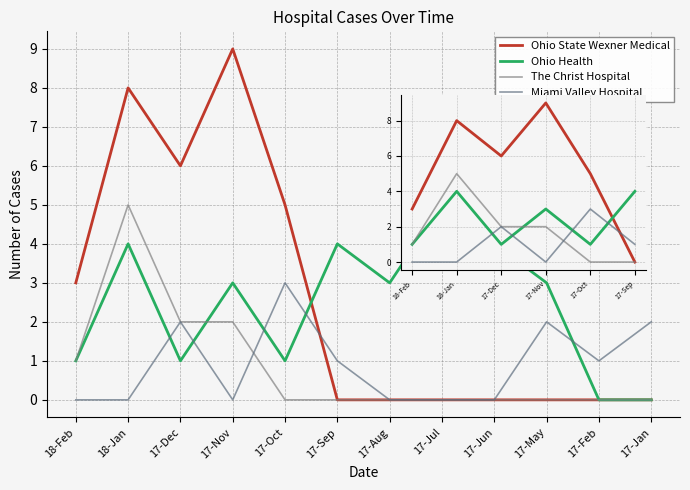

How many lines are shown in the chart?

4